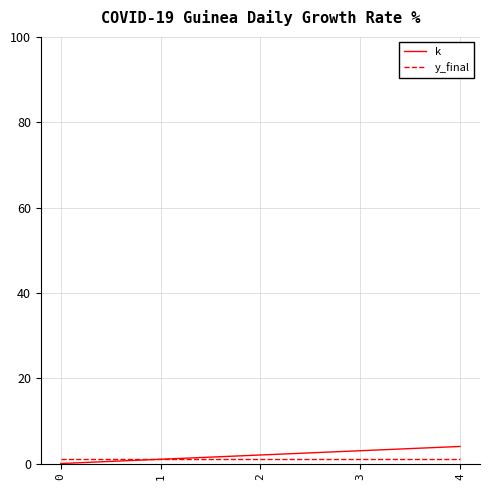

True or false: k has more than 0 points higher than both neighbors.

False